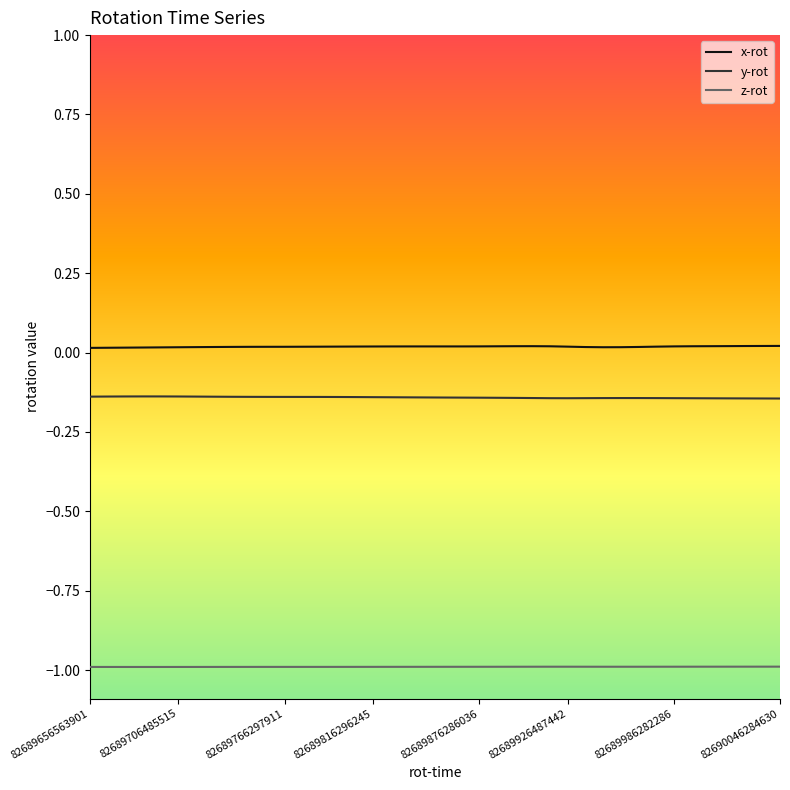

How many x-rot values are between 0 and 1?

40